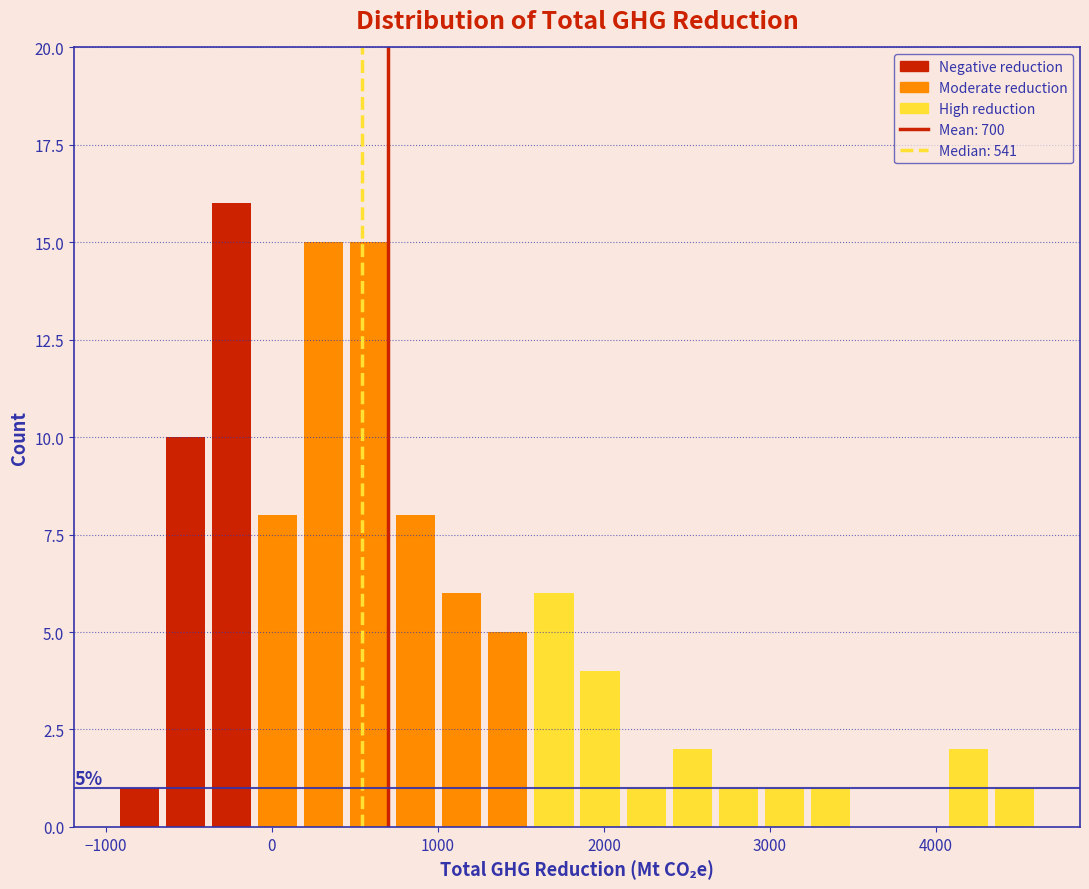

Read against the x-axis, roughly where is the centre of the tallest bar?

-200